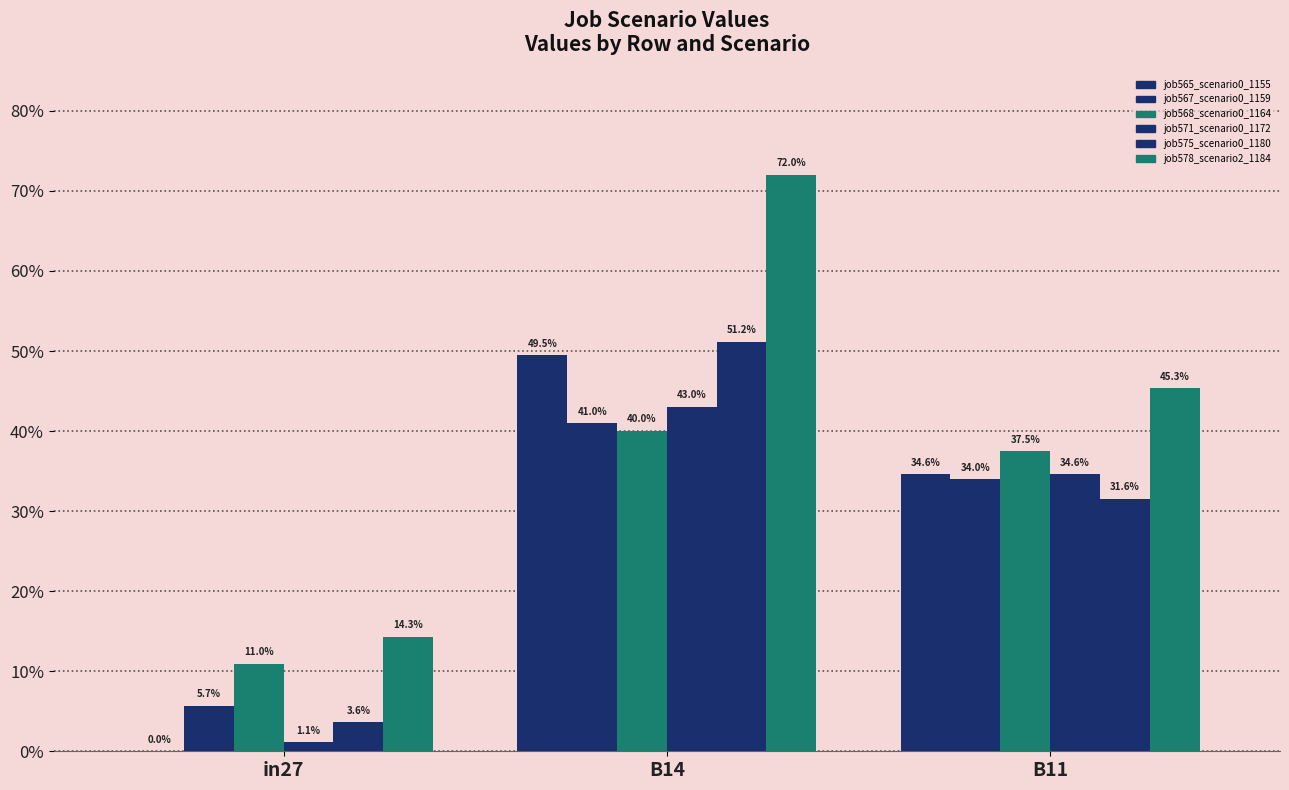

Does the chart contain stacked bars?

No